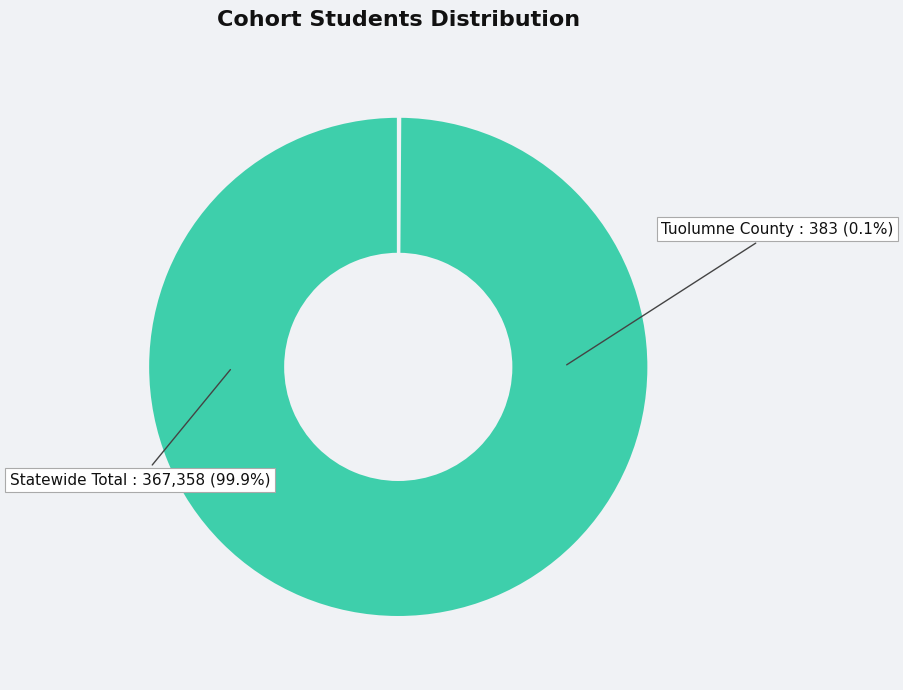

True or false: Tuolumne County accounts for 0% of the total.

True